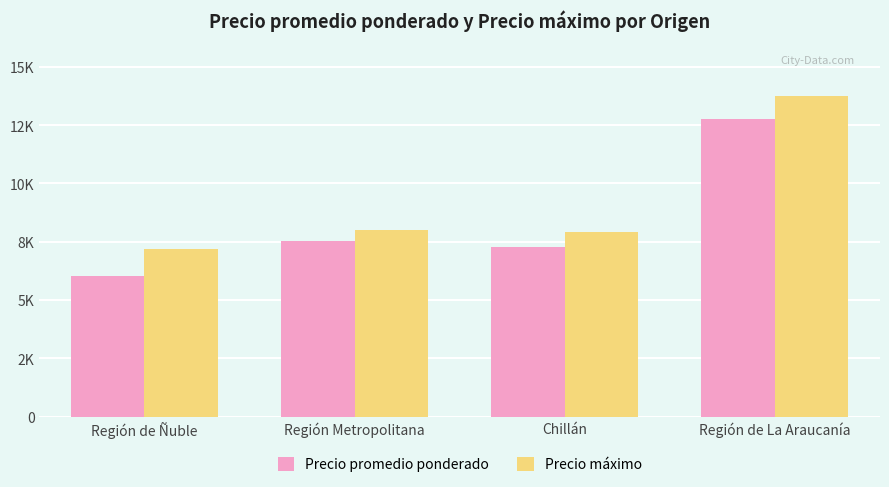

Between Región de La Araucanía and Región Metropolitana, which is larger?

Región de La Araucanía